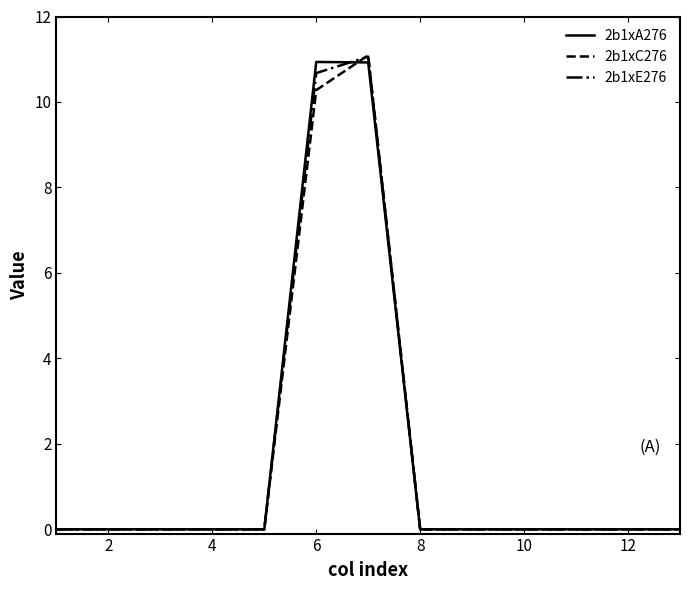

Count the number of categories in the chart.

13